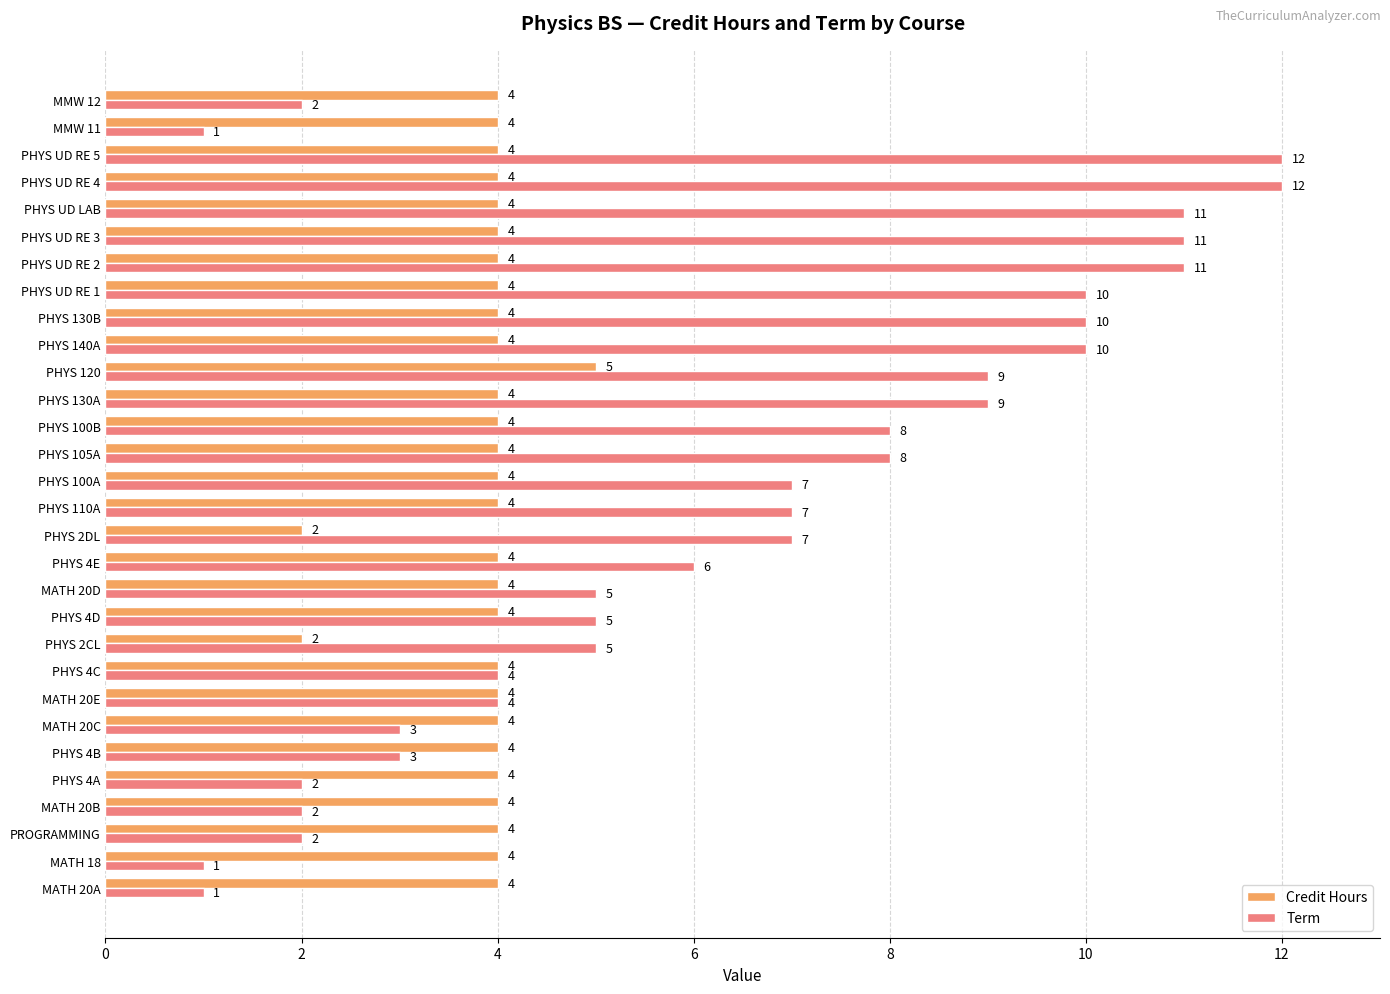

The Term series shows 10 at PHYS 130B. True or false?

True